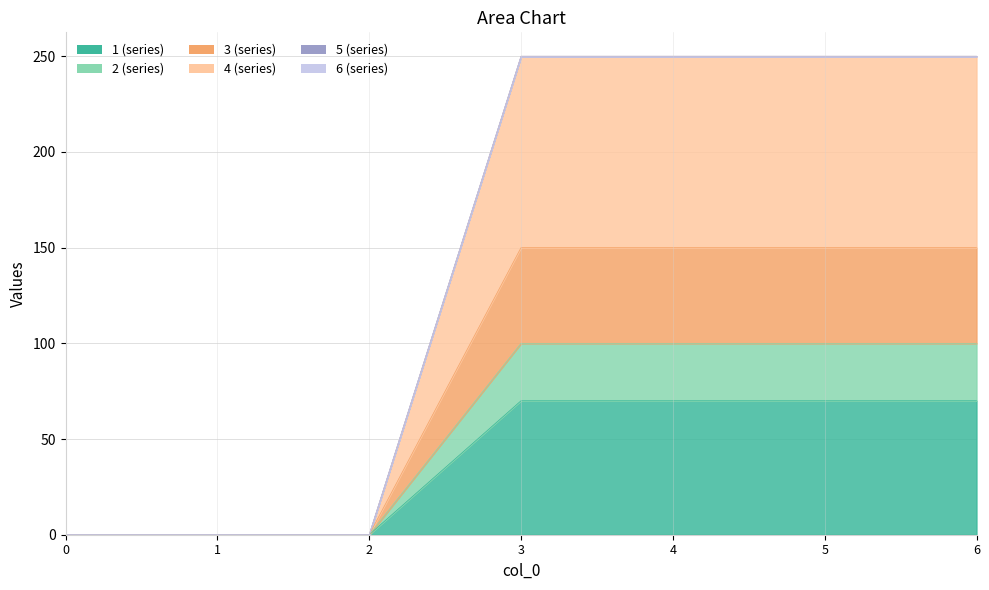

How many data points does each series have?

7